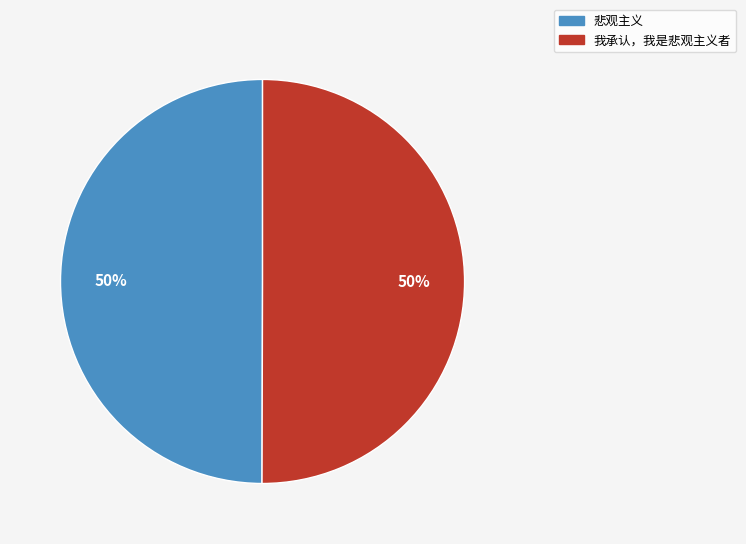

To the nearest percent, what portion does 悲观主义 represent?

50%